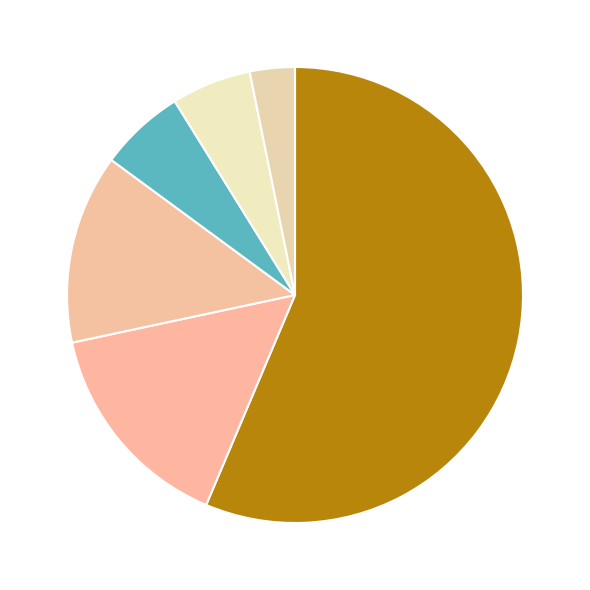

How many segments does this pie chart have?

6